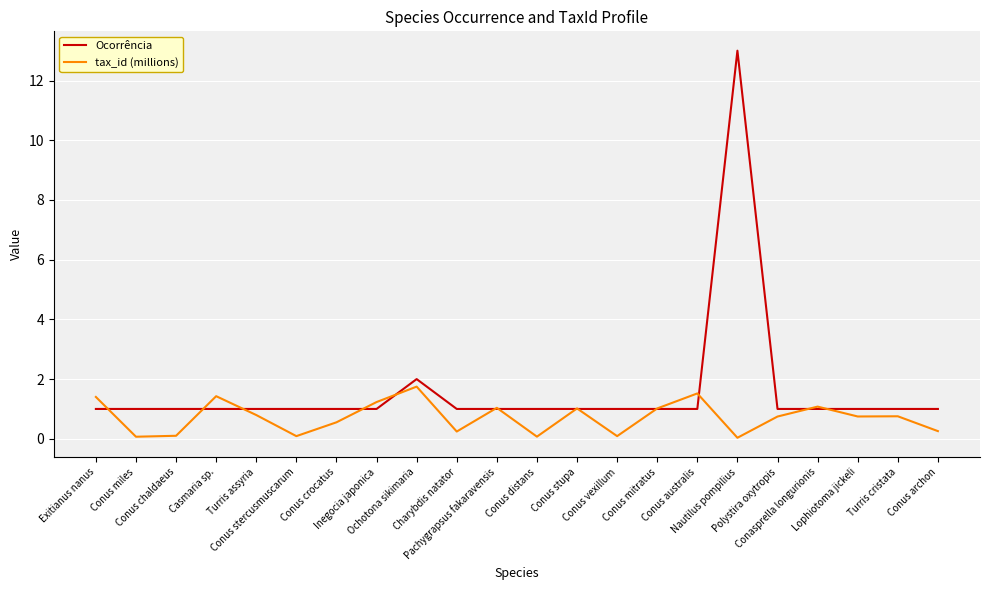

What is the maximum value shown in the chart?

13.0